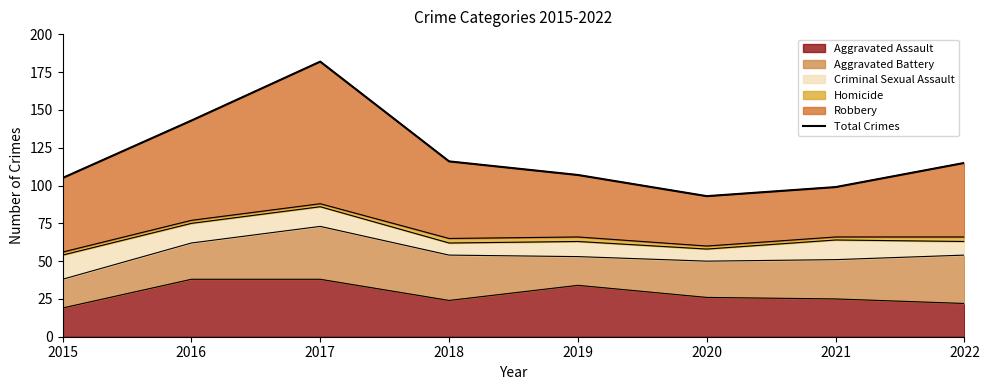

Where is the first local maximum?

2017